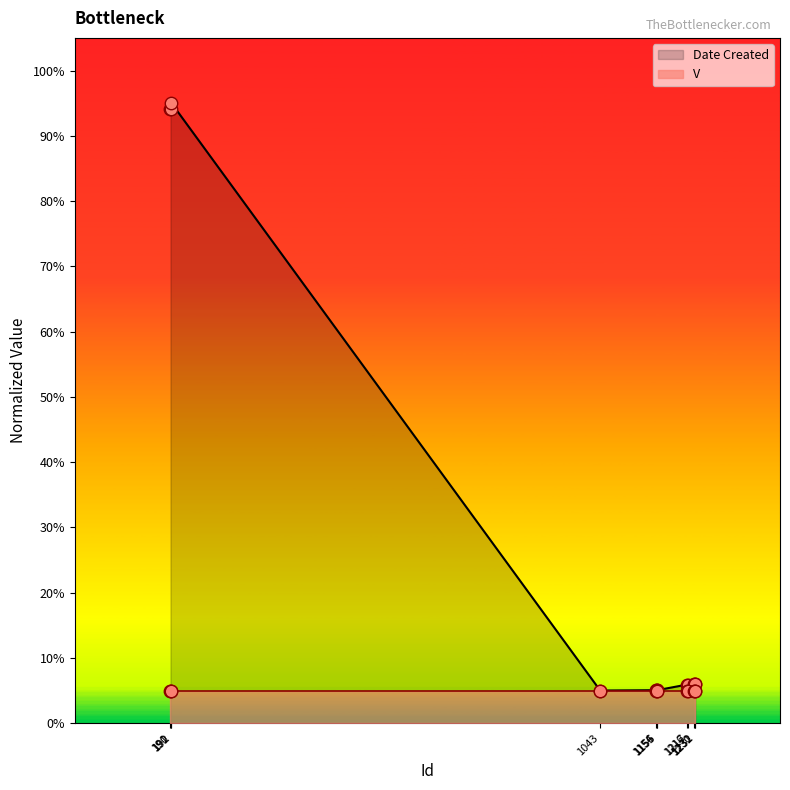

Which has a higher value, 1231 or 1230?

1231